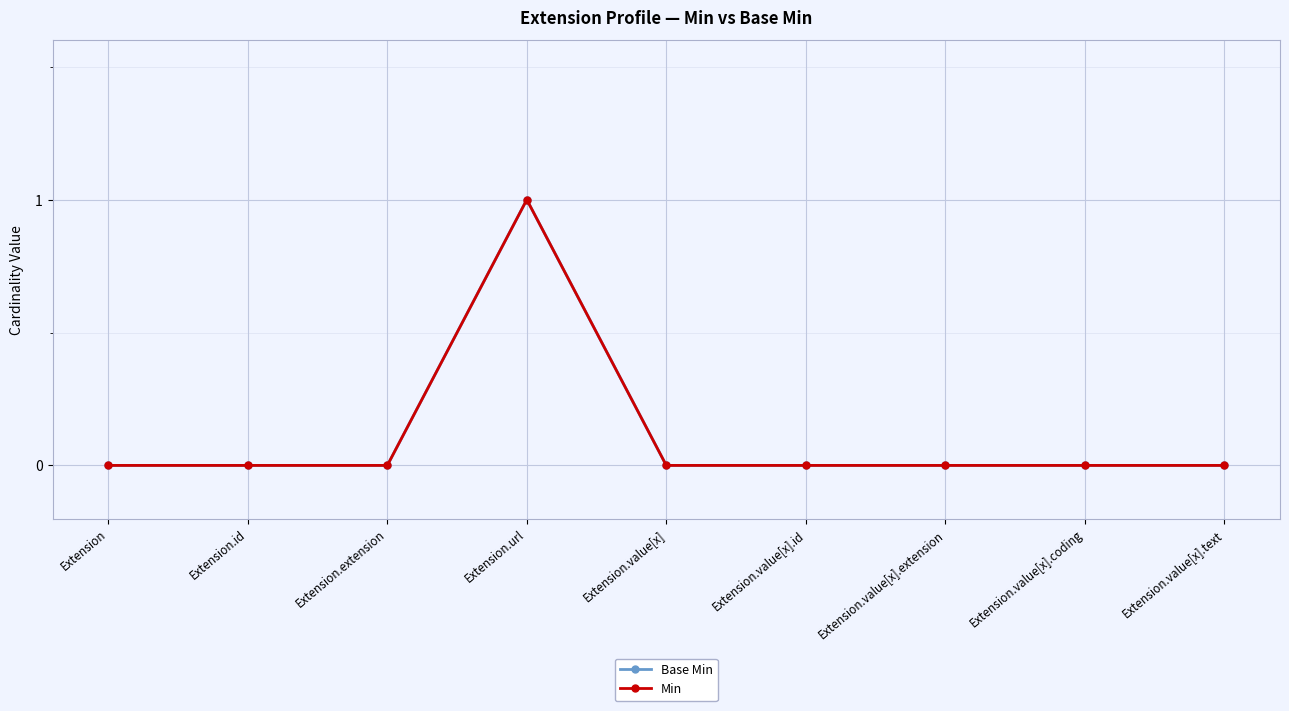

What is the difference between the Base Min values at Extension.id and Extension.url?

1